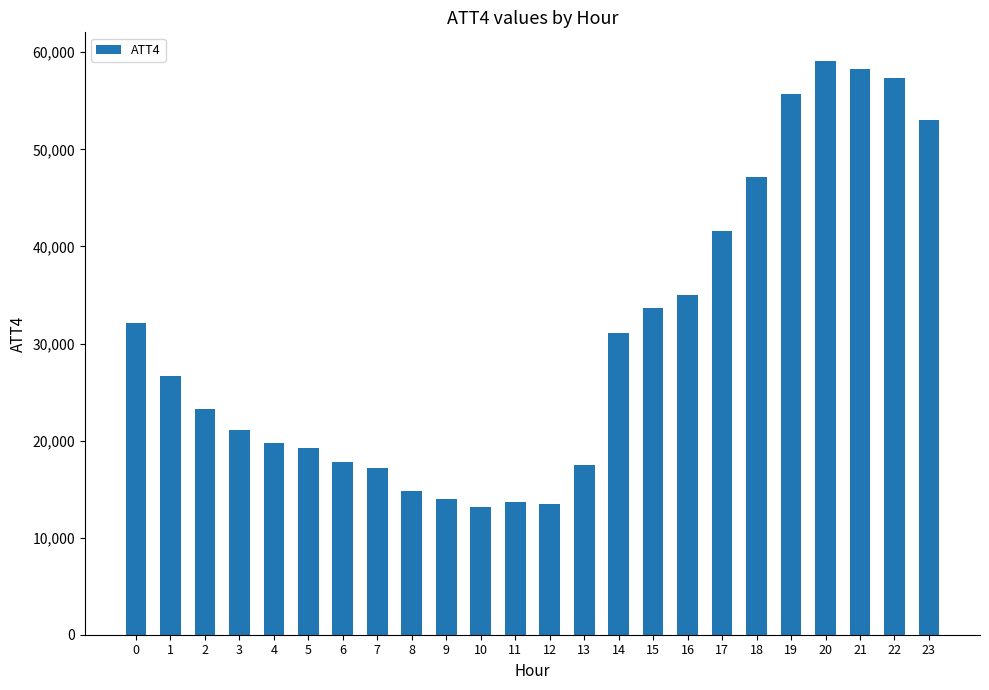

What is the average value?

30667